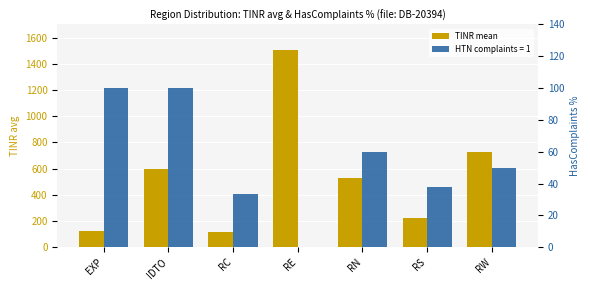

What is the smallest value displayed?

116.0